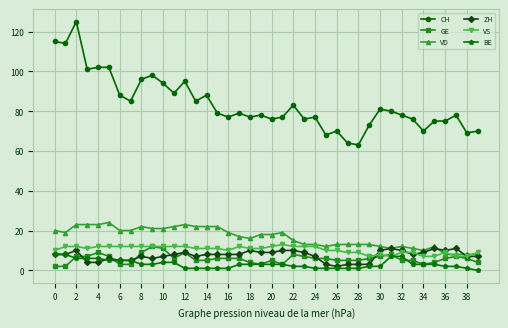

True or false: VS has more than 2 interior local peaks.

True